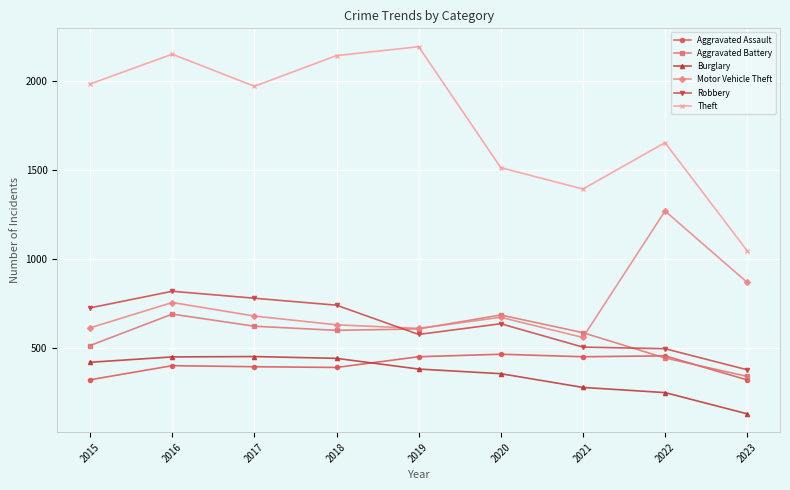

Where is the first local maximum for Aggravated Battery?

2016